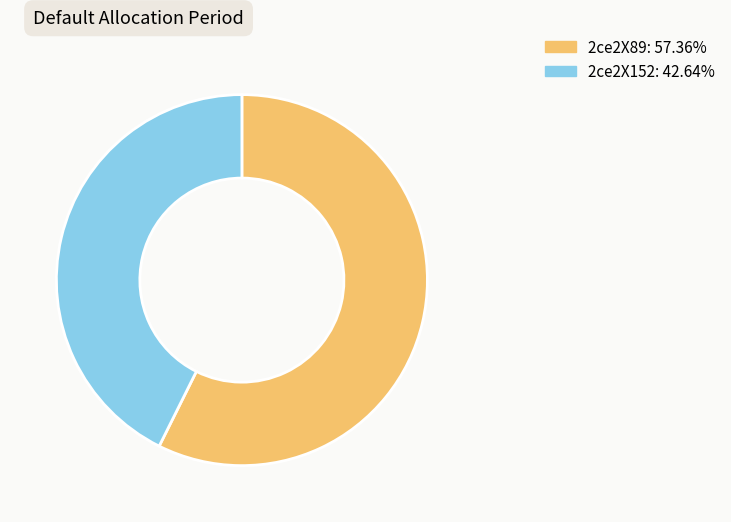

Combined, do 2ce2X89 and 2ce2X152 account for over 50%?

Yes